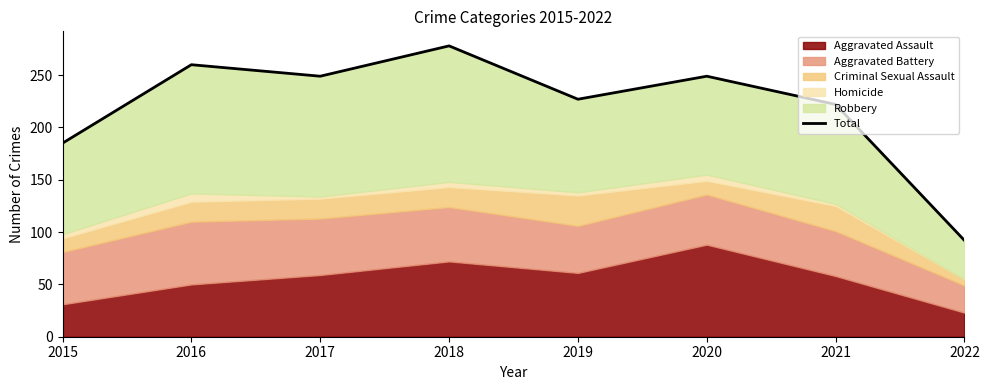

Is it true that the value at 2021 is 222?

True